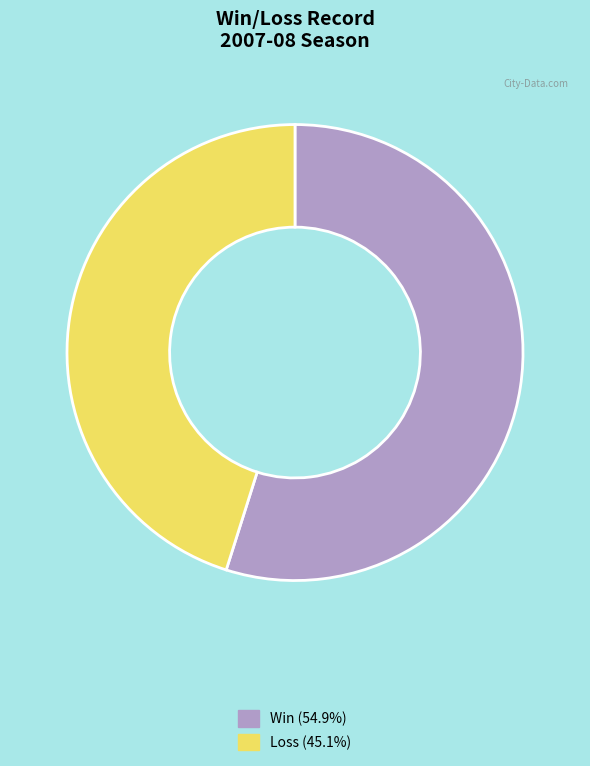

Is there a majority slice in this chart?

Yes